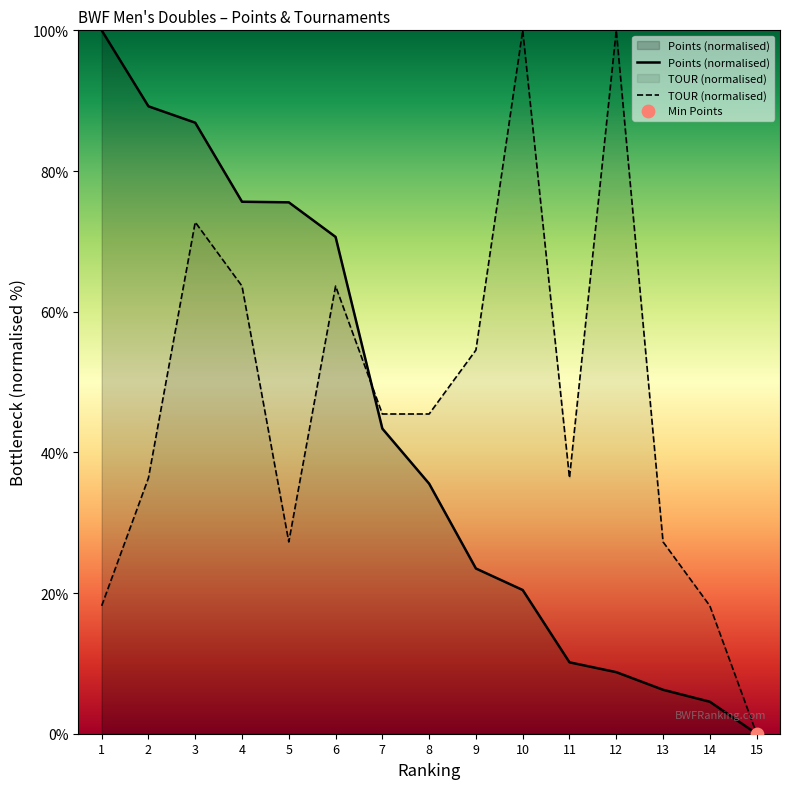

What are all the series names shown in the legend?

Points, TOUR